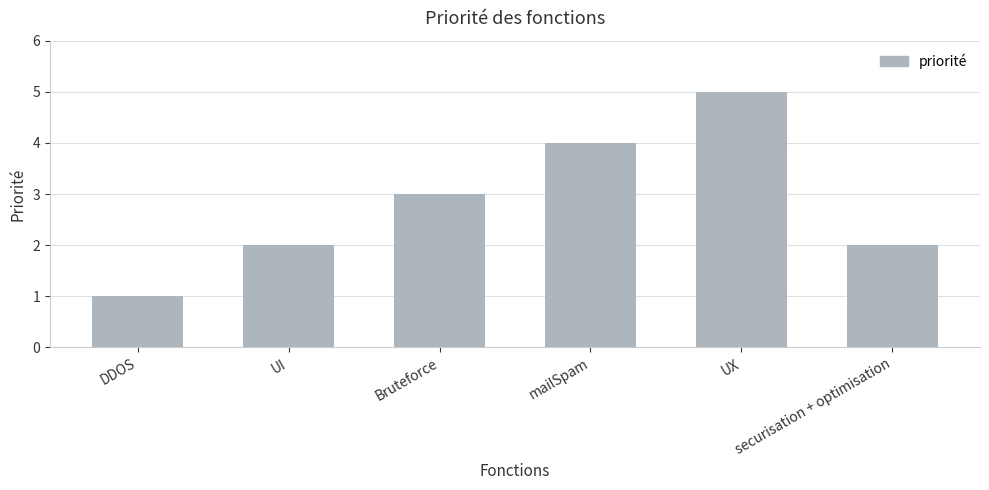

What is the approximate value at UX?

5